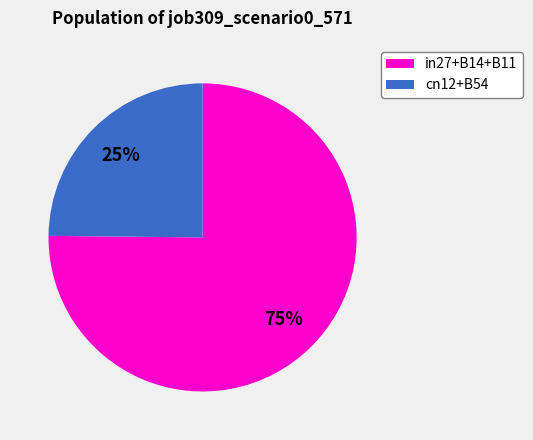

Is there a majority slice in this chart?

Yes